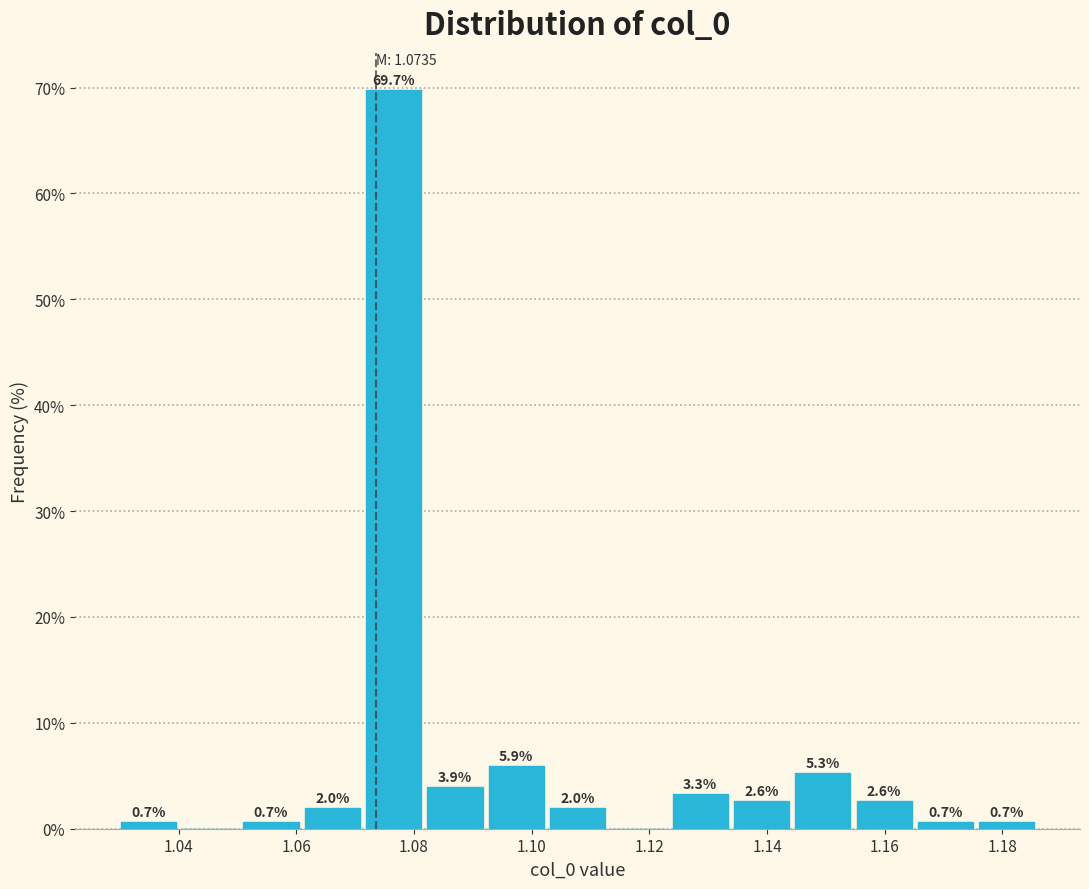

Over which range of the x-axis is the bar tallest?

1.072 to 1.082